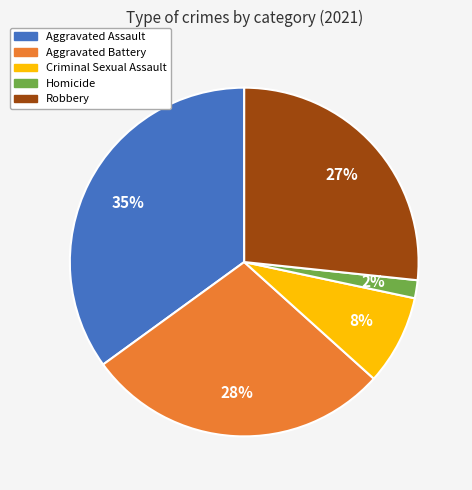

Does Aggravated Battery represent more than half of the total?

No